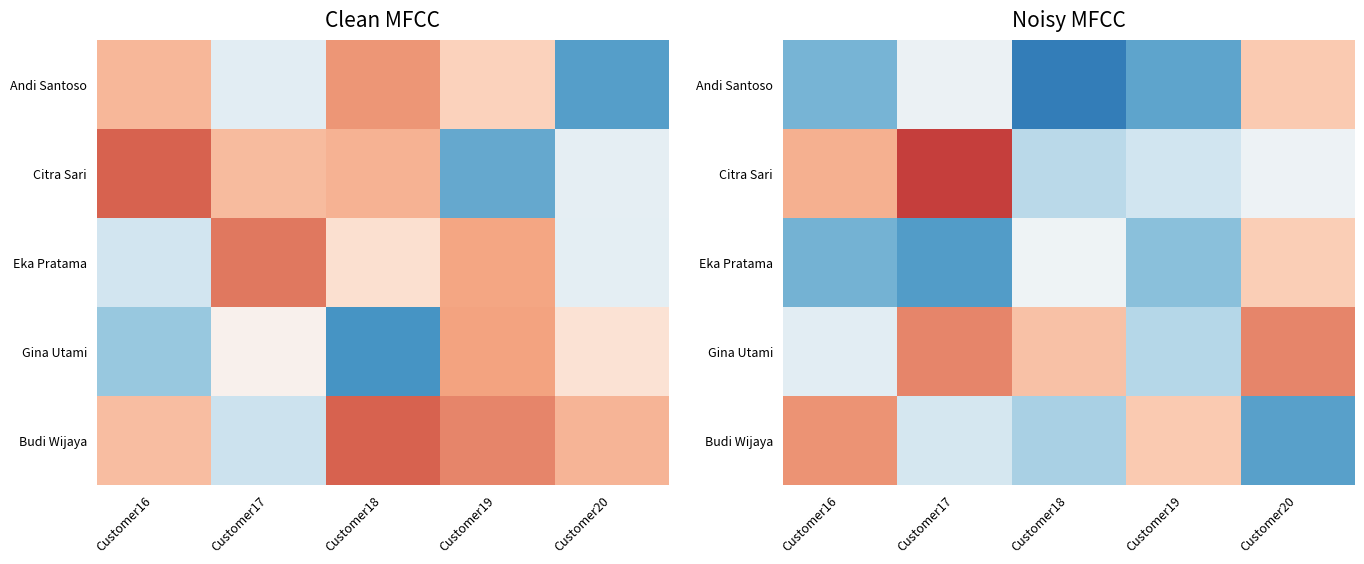

List the series in order of their peak value, lowest first.

Eka Pratama, Andi Santoso, Budi Wijaya, Gina Utami, Citra Sari